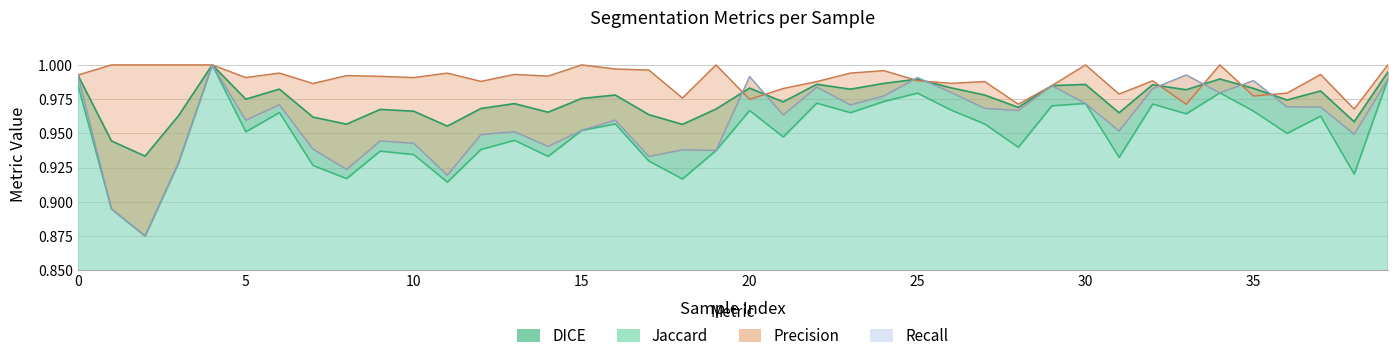

Does the chart have visible grid lines?

Yes